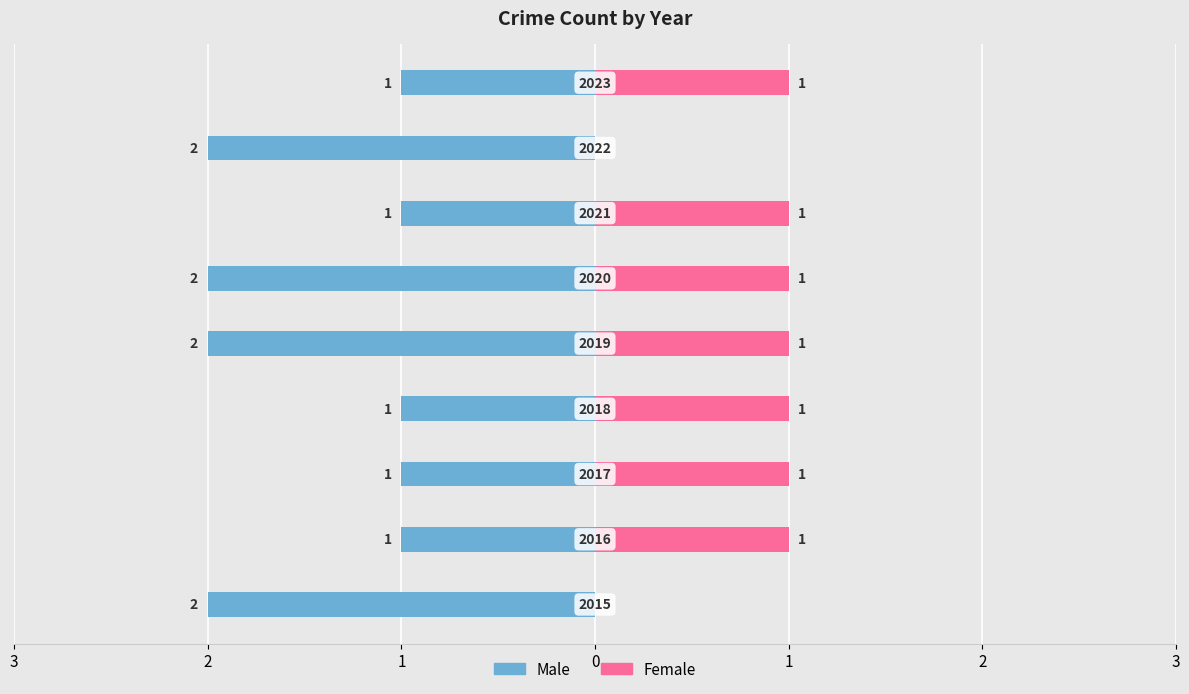

Reading left to right, what are all the values shown in this chart?

Male: -2	-1	-1	-1	-2	-2	-1	-2	-1
Female: 0	1	1	1	1	1	1	0	1